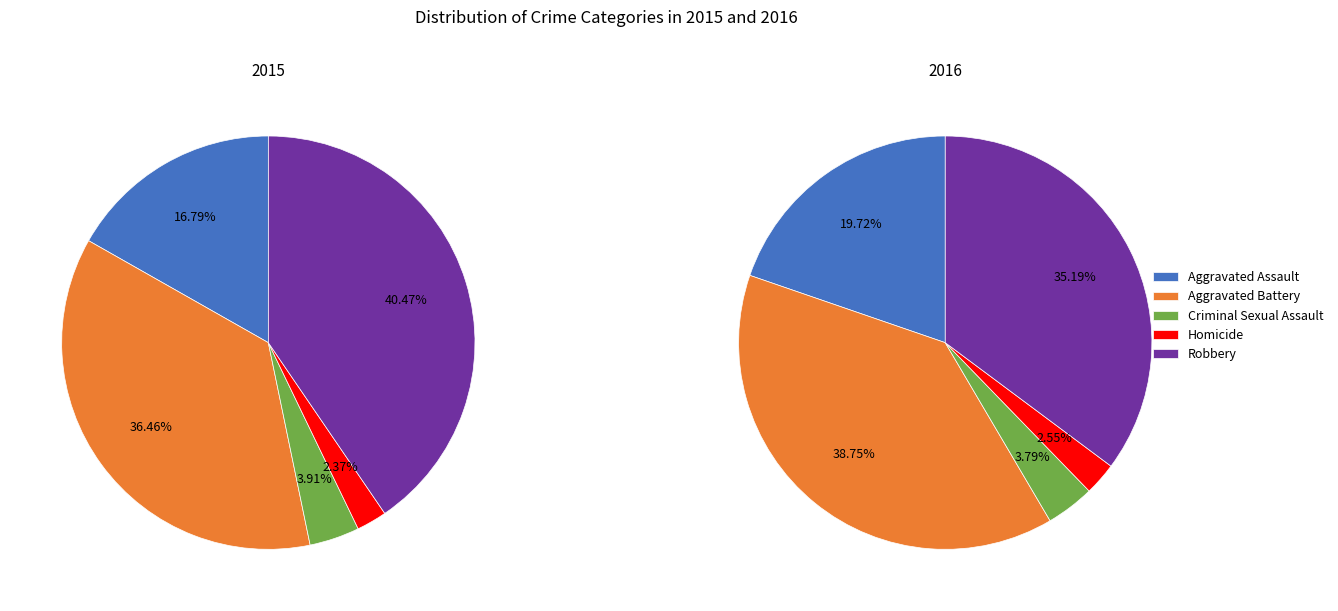

The Aggravated Assault slice represents 48% of the pie. True or false?

False